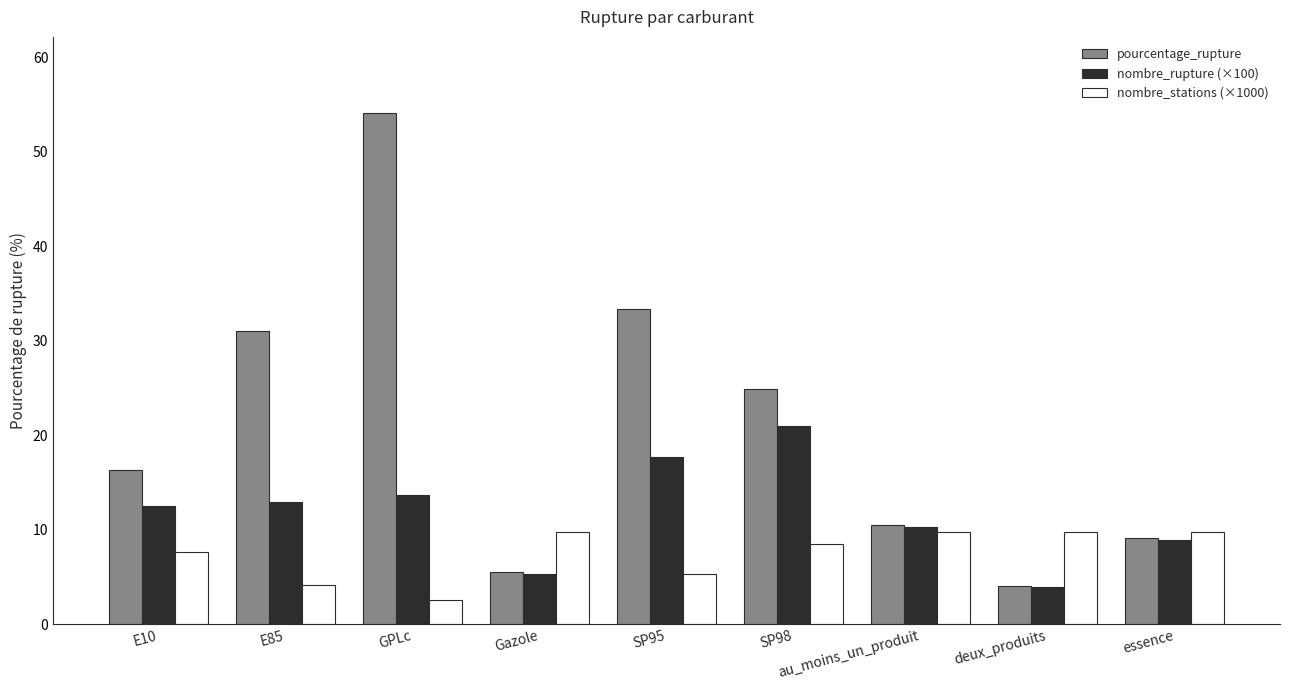

Which series has the largest total across all categories?

pourcentage_rupture